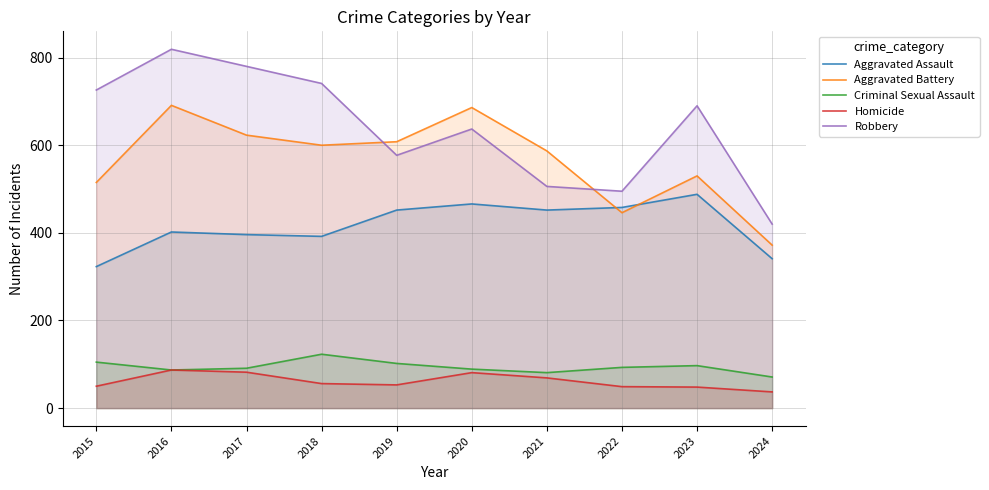

Reading right to left, list all the values displayed in this chart.

Aggravated Assault: 341	488	458	452	466	452	392	396	402	323
Aggravated Battery: 372	530	446	587	686	608	600	623	691	515
Criminal Sexual Assault: 71	97	93	81	89	102	123	91	87	105
Homicide: 37	48	49	69	81	53	56	82	87	50
Robbery: 420	690	495	506	637	577	741	780	819	726